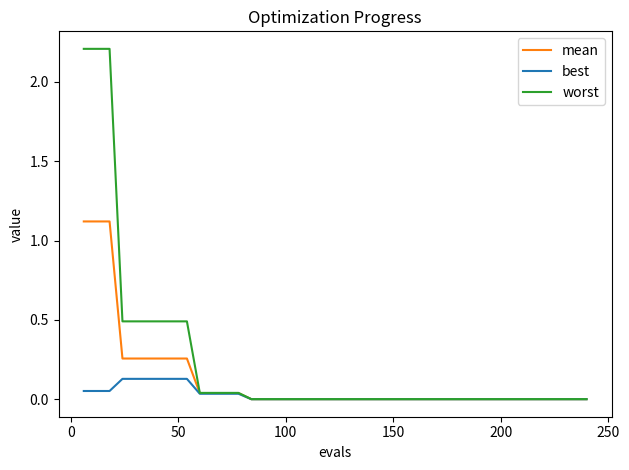

Rank the series by their average value, from lowest to highest.

best, mean, worst